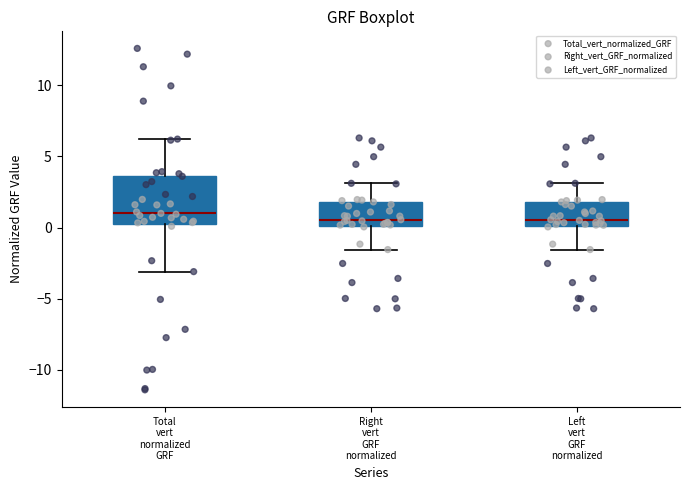

Where is the upper edge of the box for Right vert GRF normalized on the y-axis? The values are not printed on the chart, so give them approximately, as read against the axis.

2.0